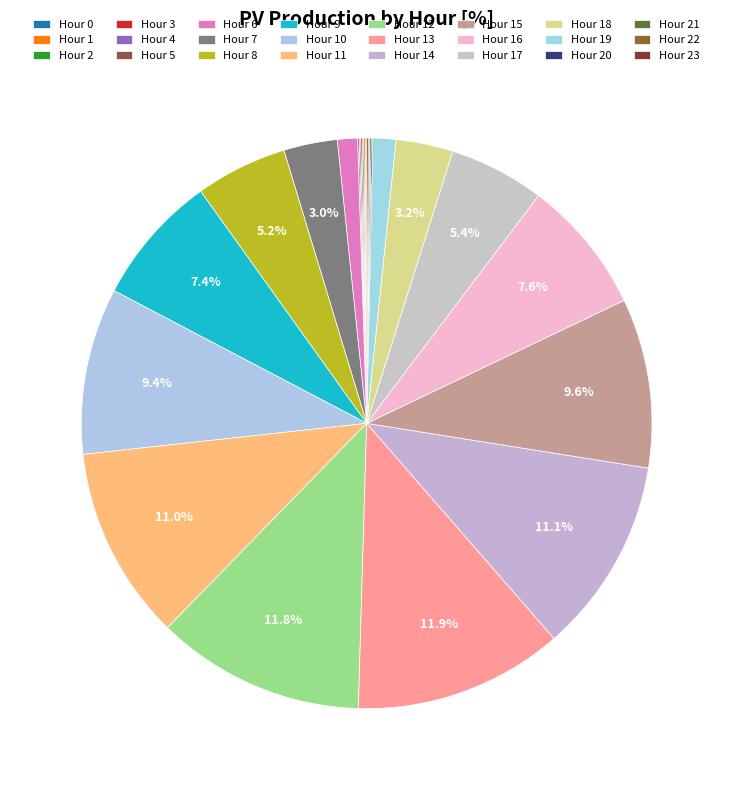

Count the number of slices in the pie.

24